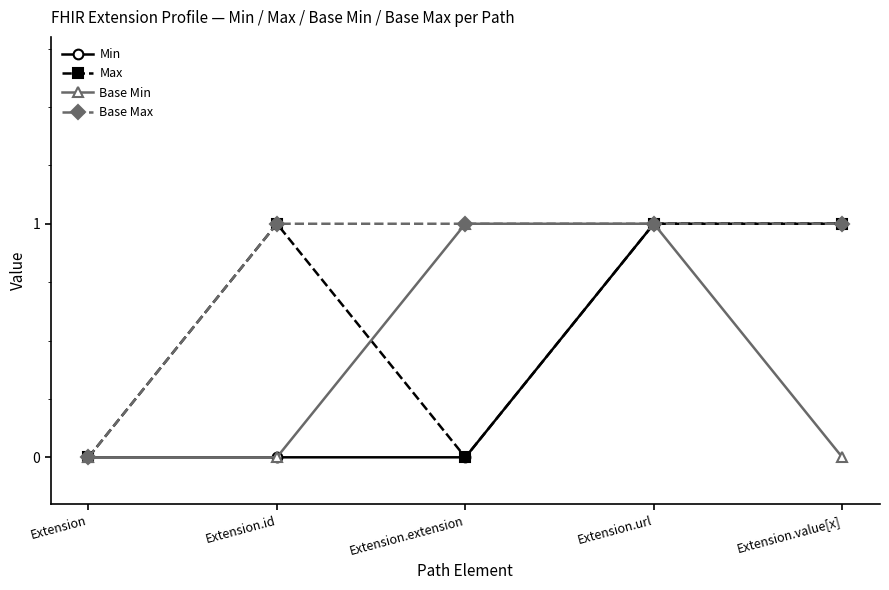

What are all the series names shown in the legend?

Min, Max, Base Min, Base Max